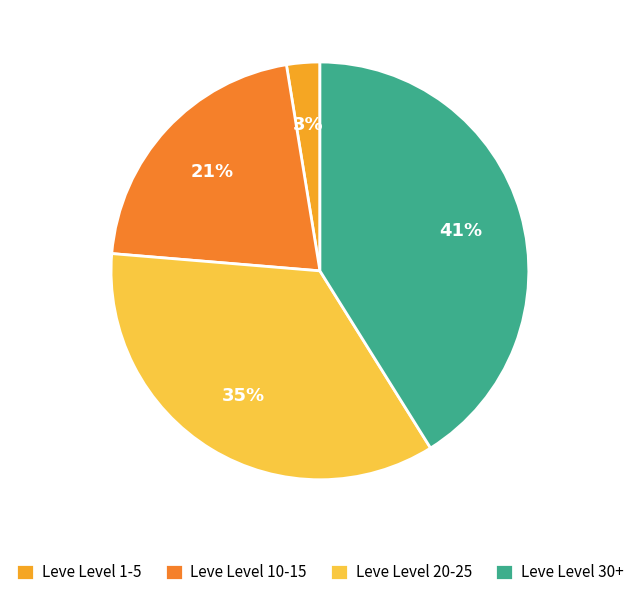

Which slice is the largest?

Leve Level 30+